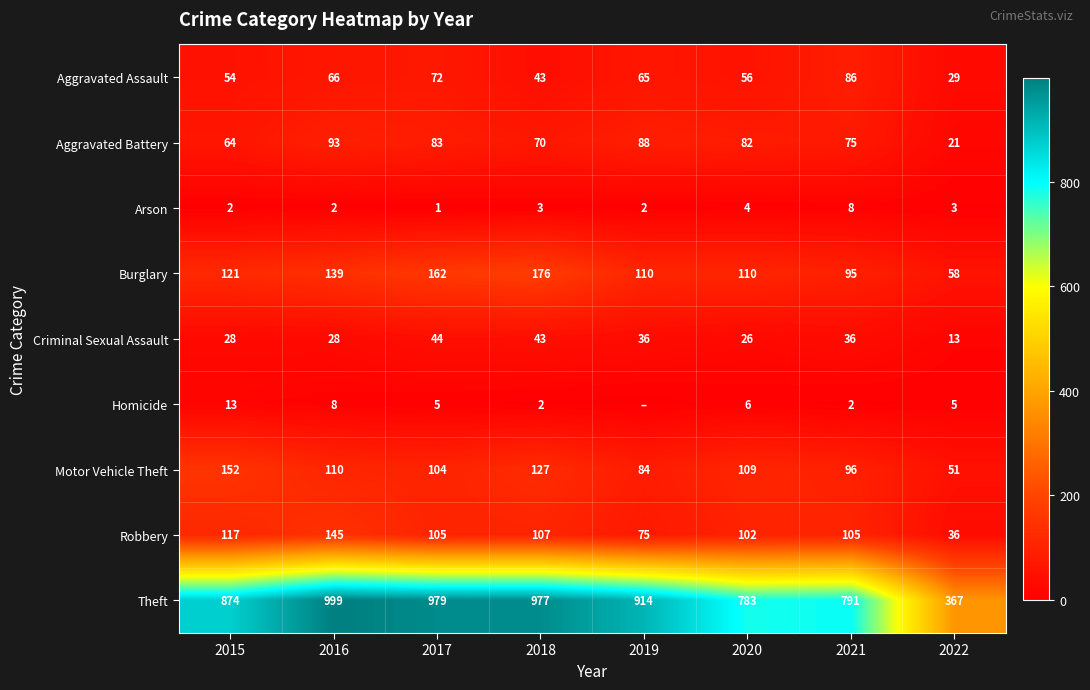

What is the spread (max minus min) of values at 2018?

975